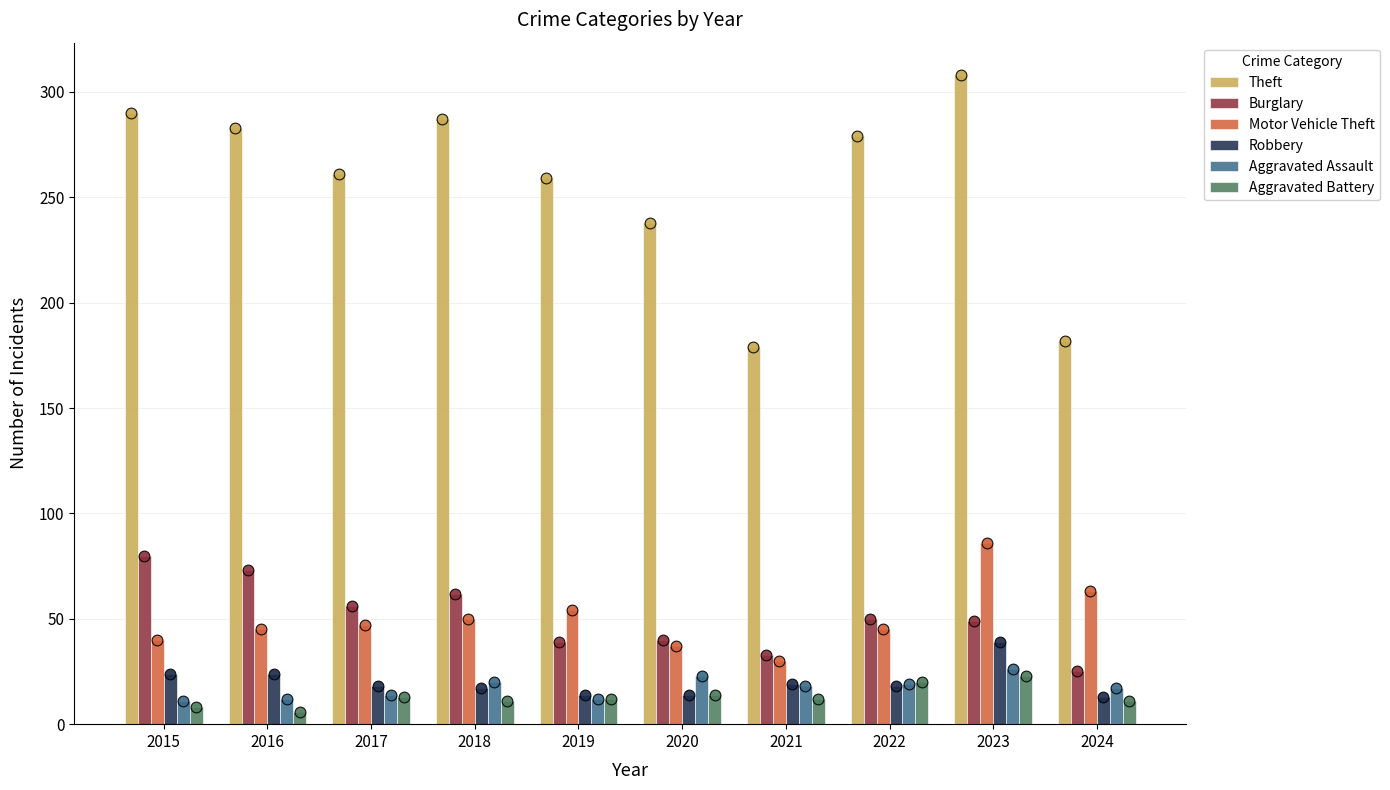

Which series has the largest total across all categories?

Theft